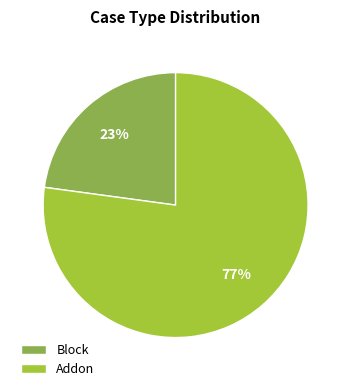

Does Addon represent more than half of the total?

Yes